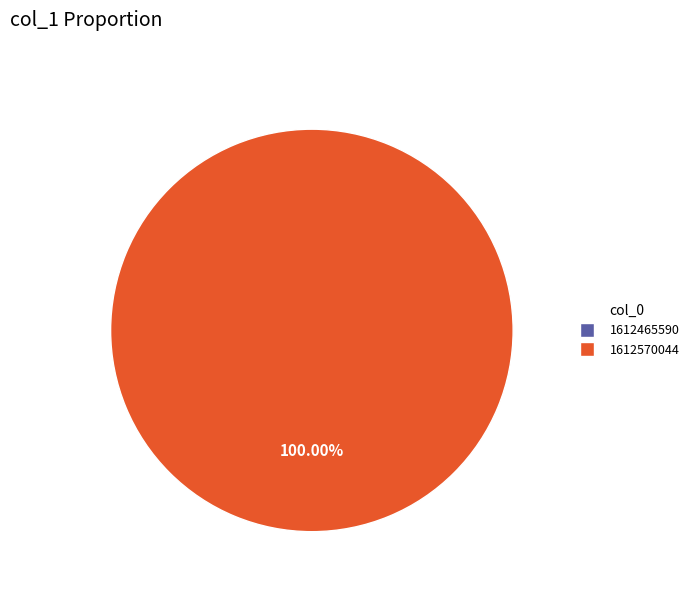

True or false: 1612465590 accounts for 11% of the total.

False